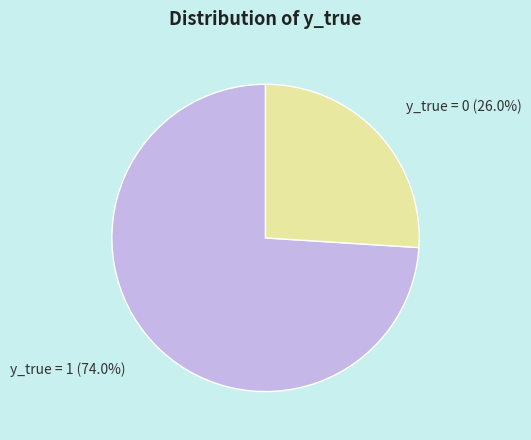

Which category has the smallest portion of the pie?

y_true = 0